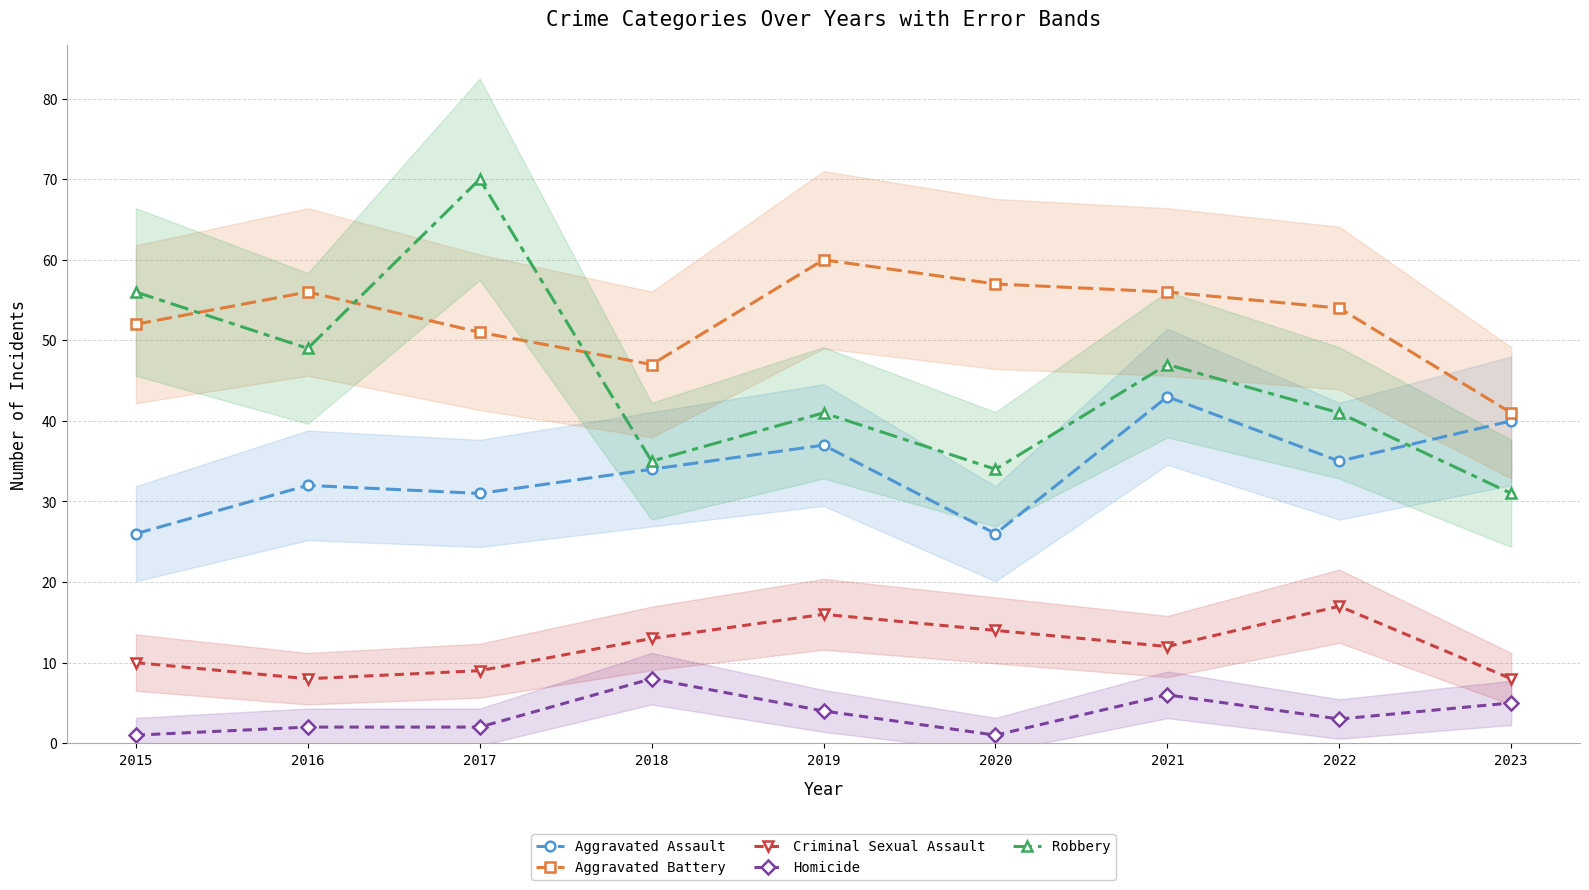

How many data points does each series have?

9